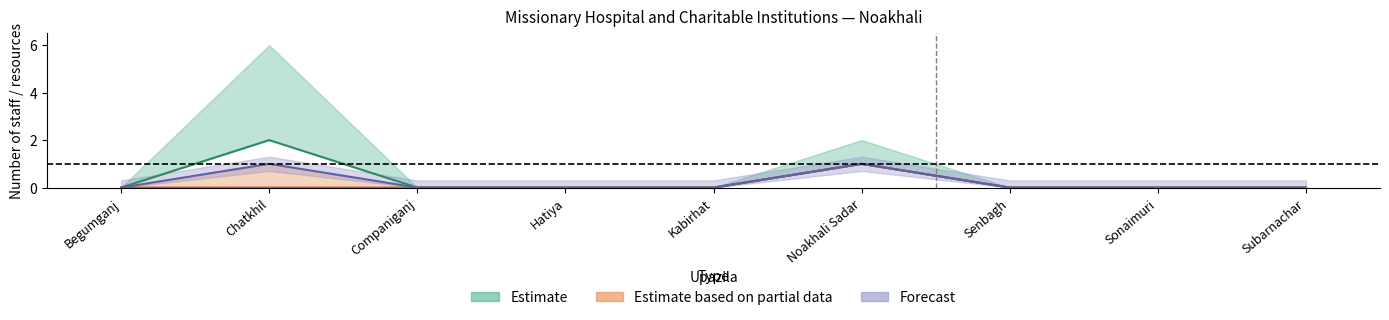

Between Noakhali Sadar and Companiganj, which is larger?

Noakhali Sadar